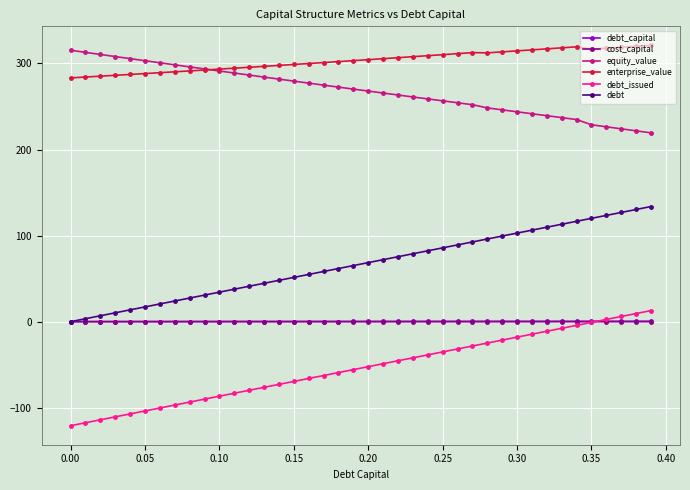

True or false: debt_capital and enterprise_value cross at least once.

False